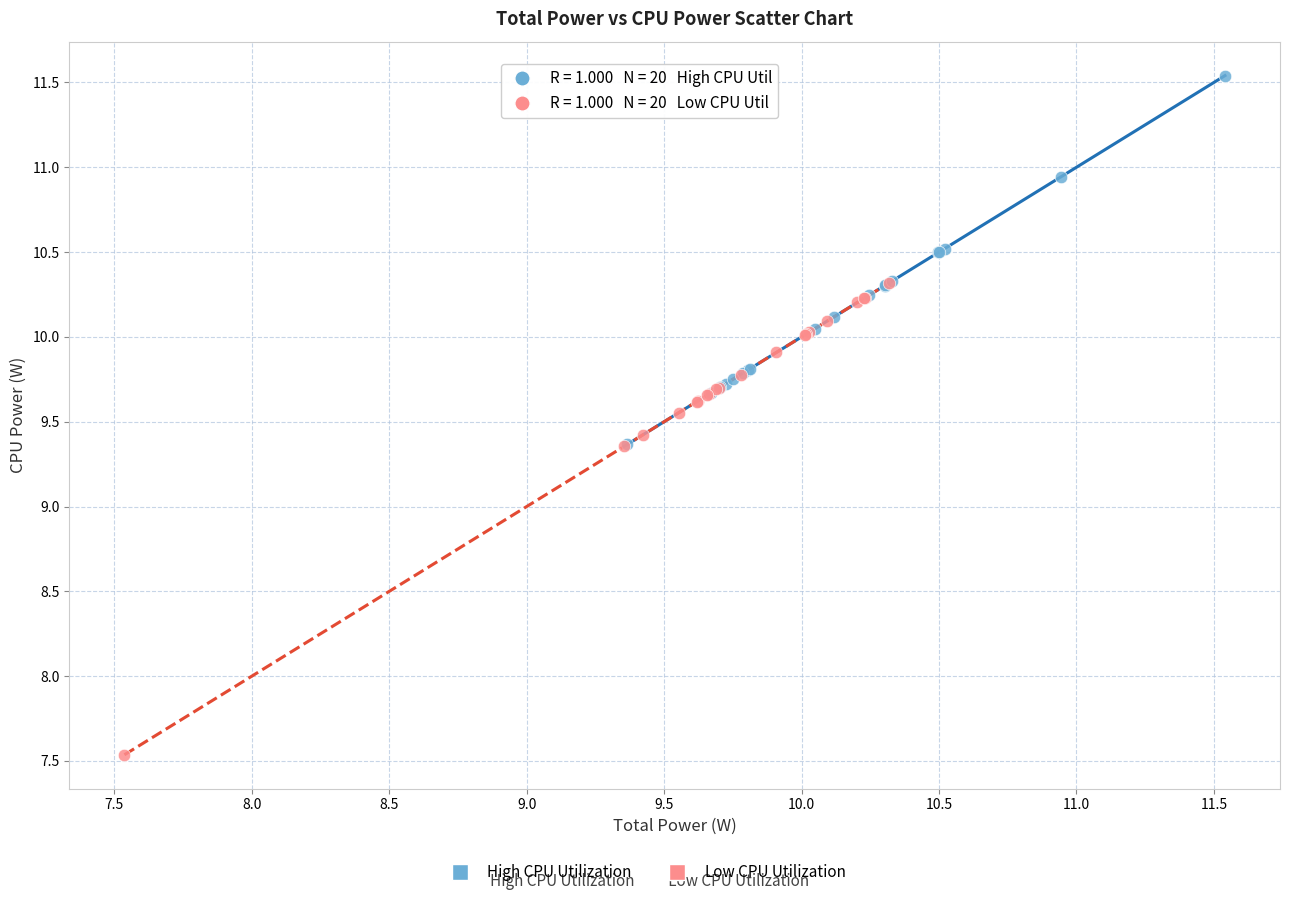

Which series has the widest spread of Y values?

Low CPU Utilization